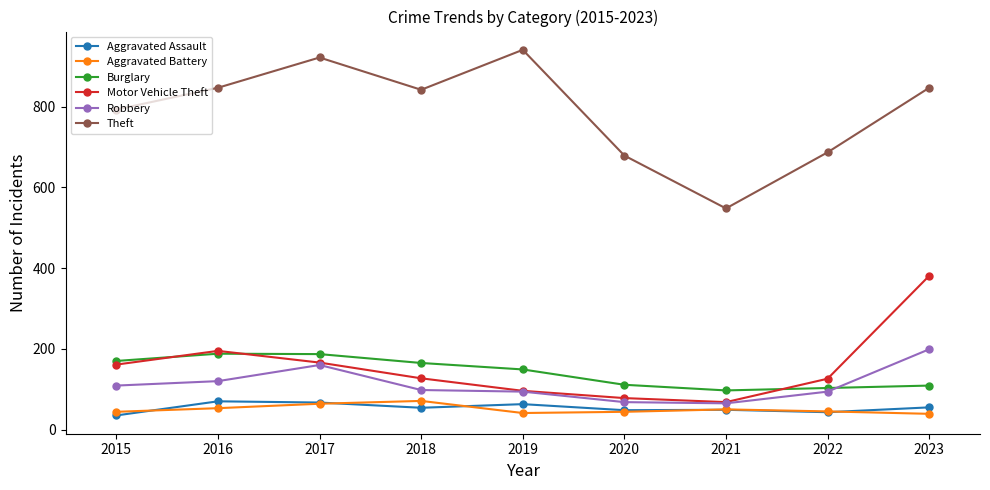

In Theft, how many points are lower than both neighbors (excluding endpoints)?

2